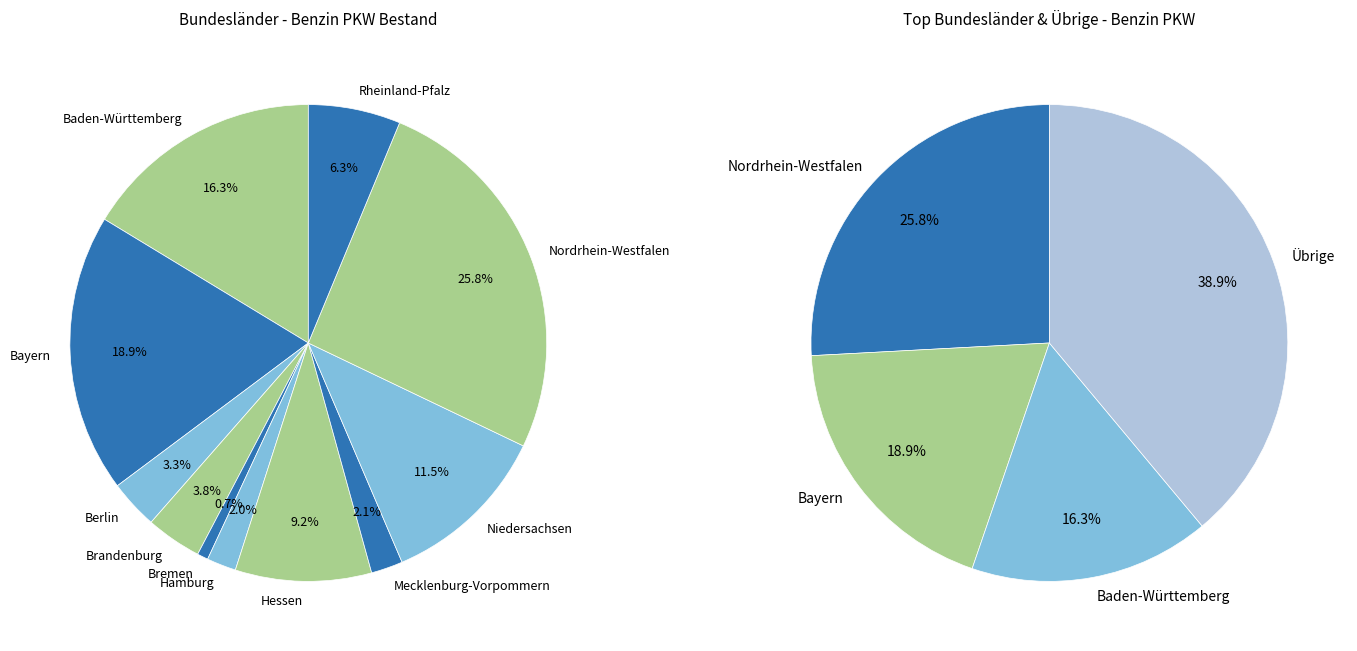

To the nearest percent, what portion does Hessen represent?

9%